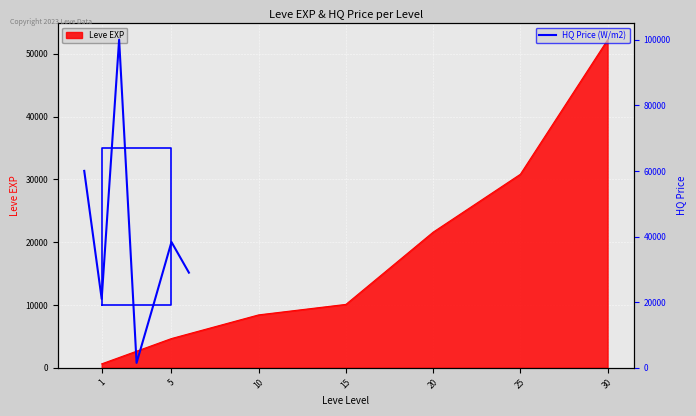

True or false: the data shows 445 at 15.

False